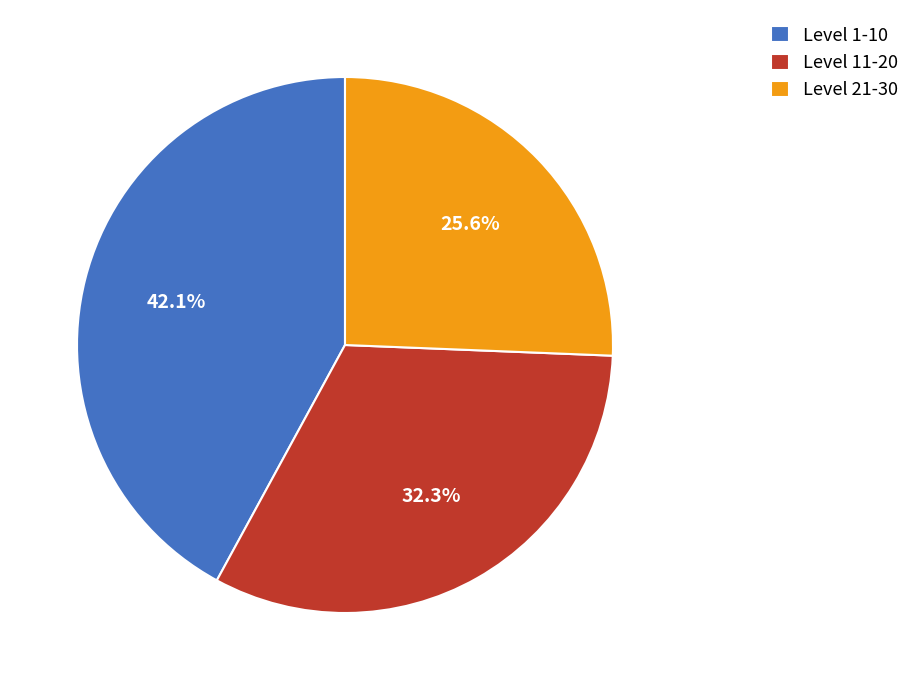

Count the number of slices in the pie.

3